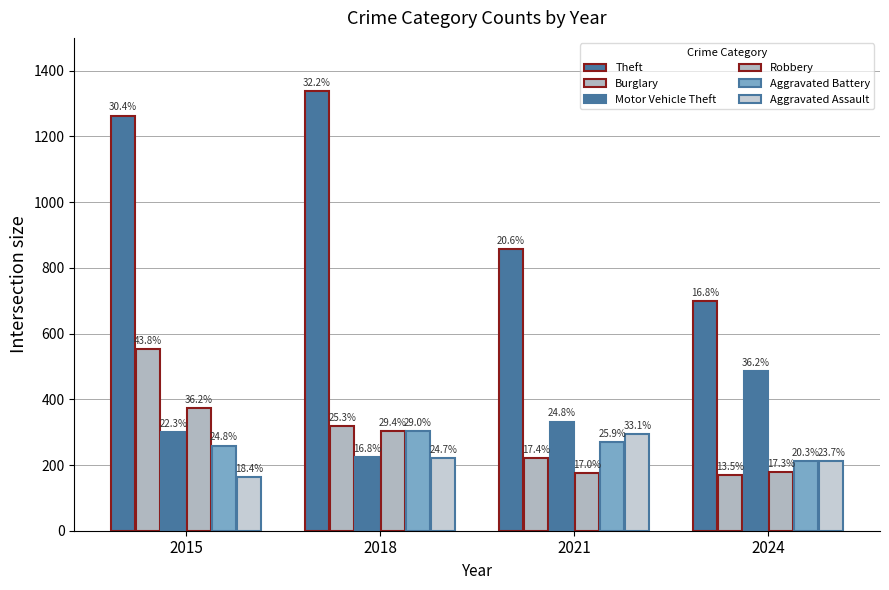

Are the bars grouped side by side (vs. stacked)?

Yes